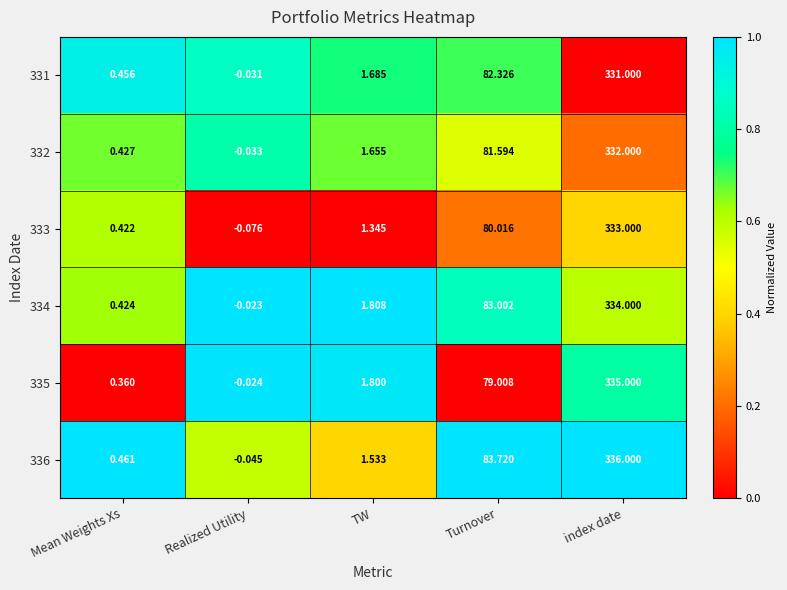

Which label corresponds to the largest value in the chart?

index date